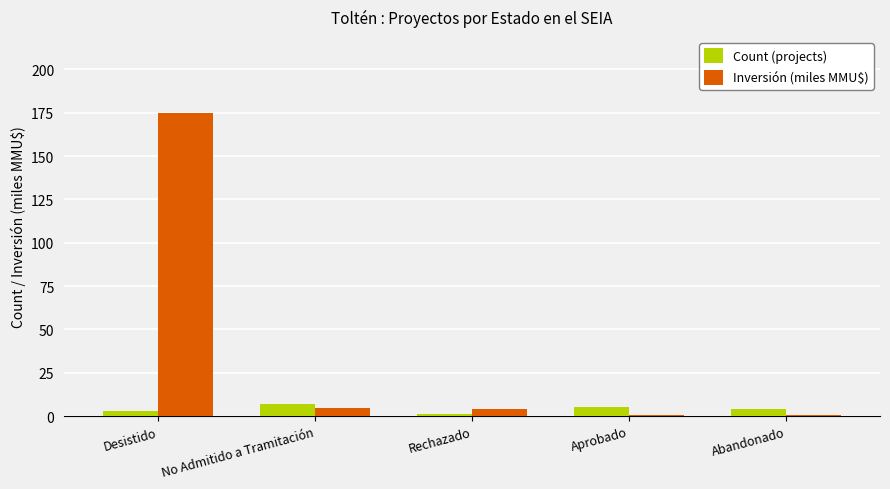

What is the sum of all Count (projects) values?

20.0